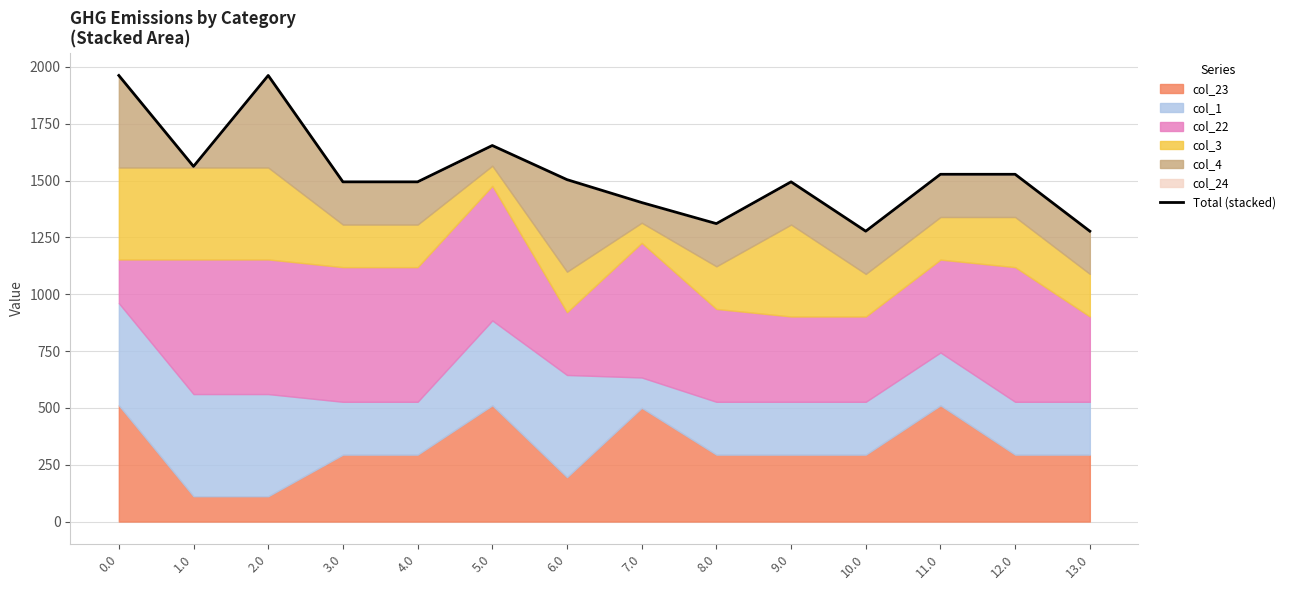

What is the sum of the values at 12.0 and 0.0?

3489.9